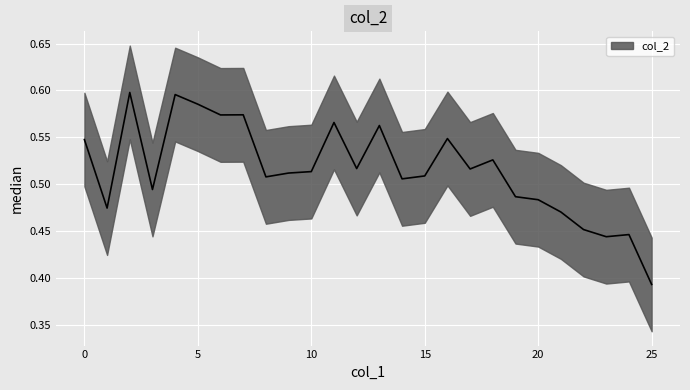

Between 19 and 10, which is larger?

10